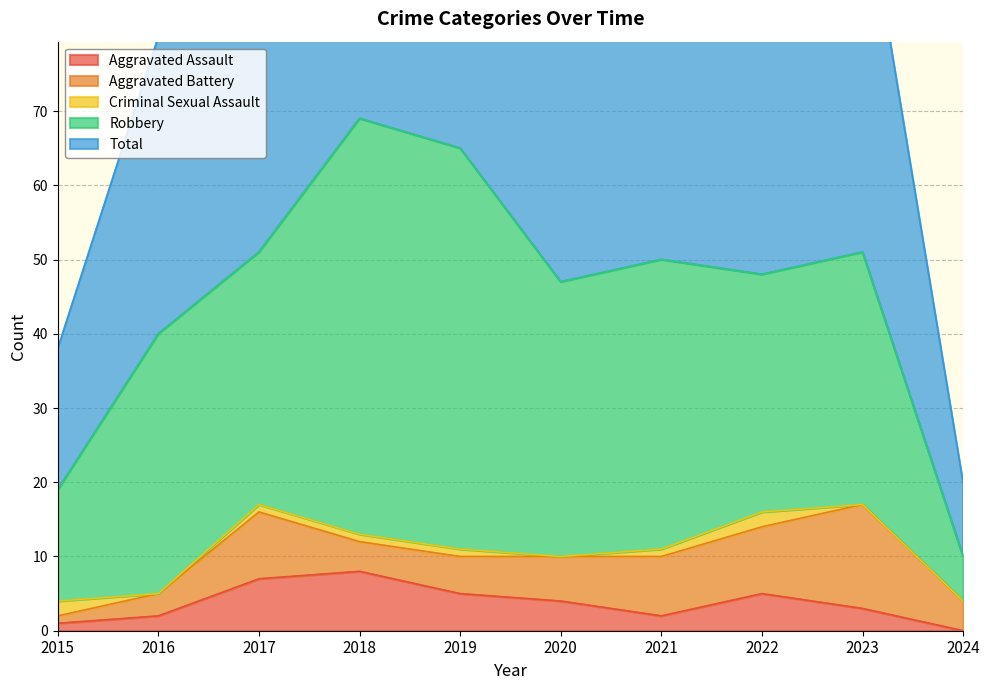

What are all the series names shown in the legend?

Aggravated Assault, Aggravated Battery, Criminal Sexual Assault, Robbery, Total